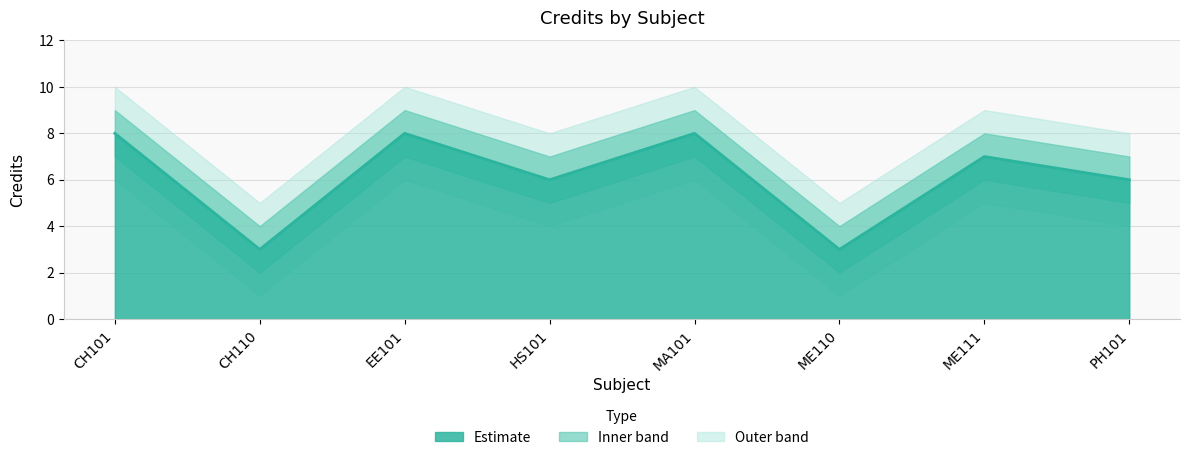

At which label does credit_upper first exceed 8?

CH101